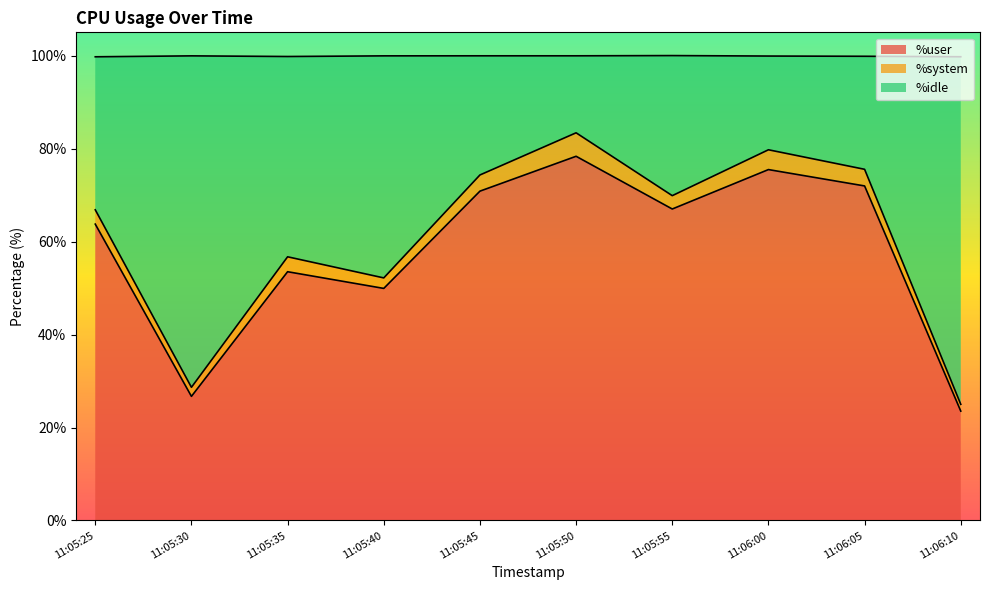

What is the approximate value of %user at 11:05:40?

49.9